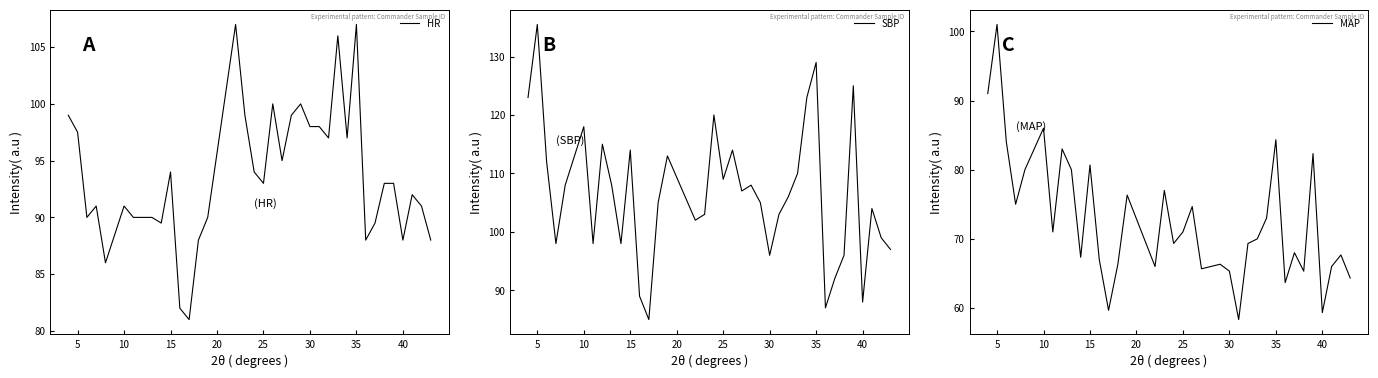

True or false: HR and SBP intersect in this chart.

True